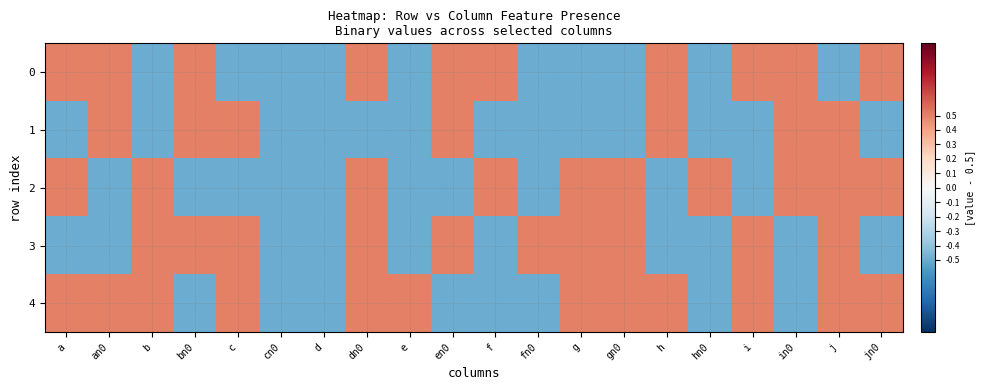

At how many categories does at least one series exceed 0?

18